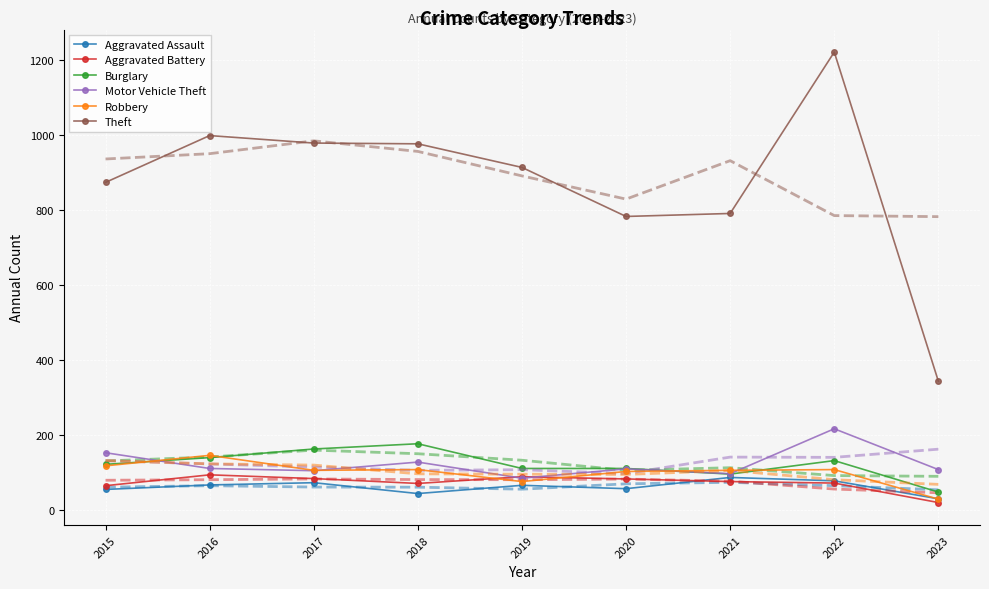

Reading left to right, what are all the values shown in this chart?

Aggravated Assault: 54	66	72	43	65	56	86	77	29
Aggravated Battery: 64	93	83	70	88	82	75	71	19
Burglary: 121	139	162	176	110	110	95	131	47
Motor Vehicle Theft: 152	110	104	127	84	109	96	216	107
Robbery: 117	145	105	107	75	102	105	107	28
Theft: 874	999	979	977	914	783	791	1222	343